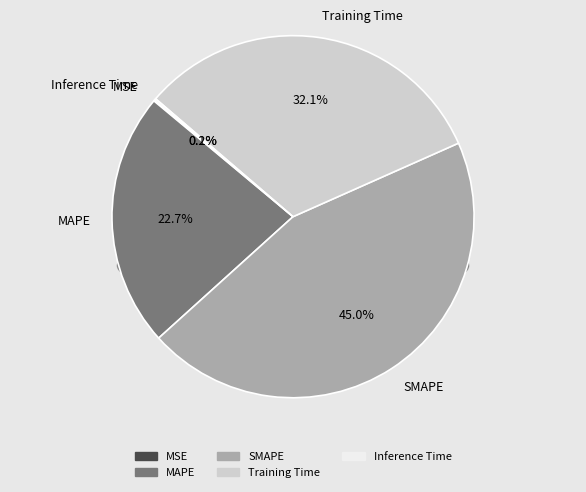

What is the change in value from MSE to MAPE?

+1.0